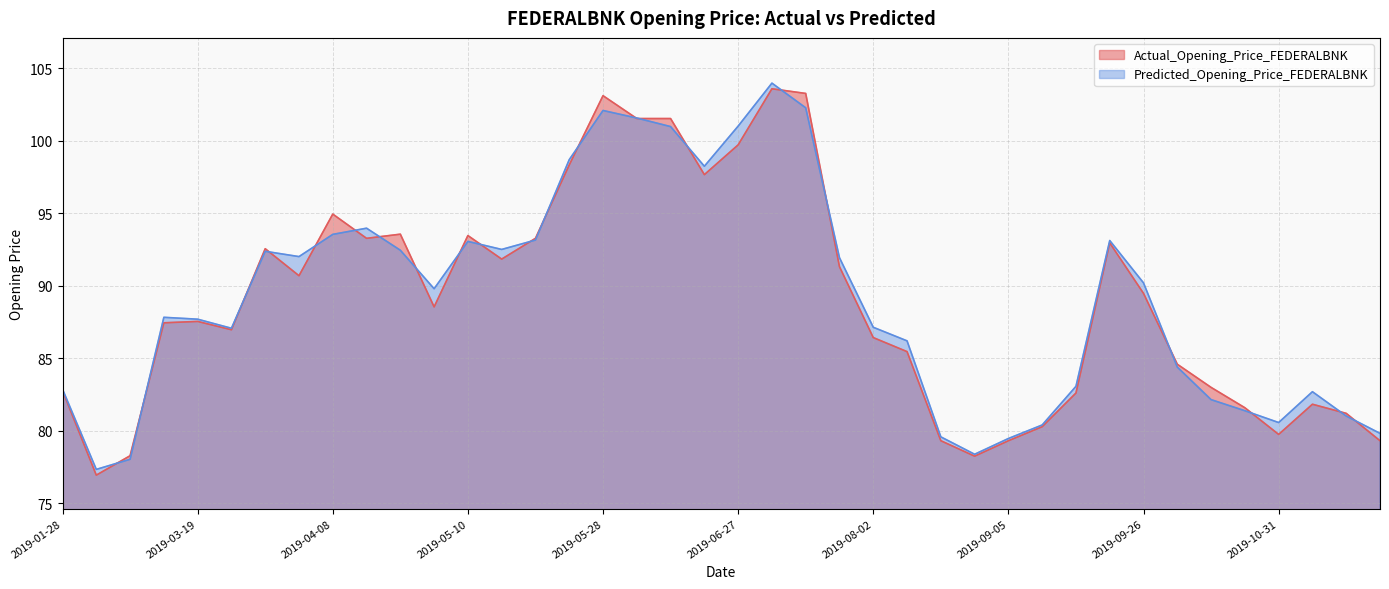

List the series in order of their peak value, highest first.

Predicted_Opening_Price_FEDERALBNK, Actual_Opening_Price_FEDERALBNK